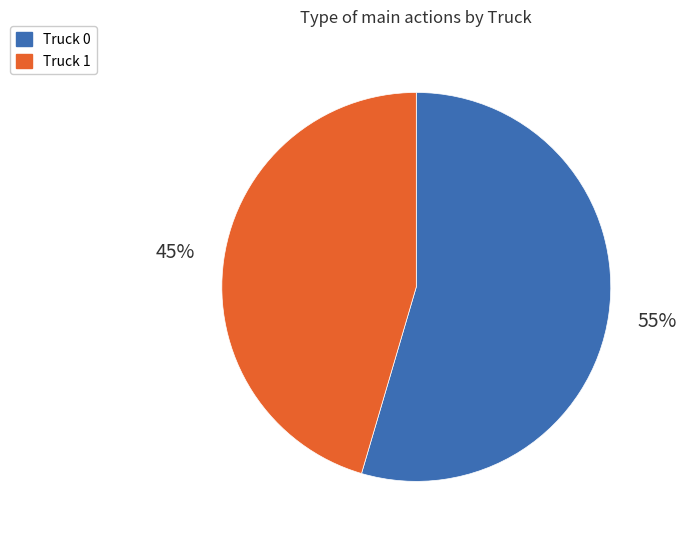

Rank the categories by value from lowest to highest.

Truck 1, Truck 0